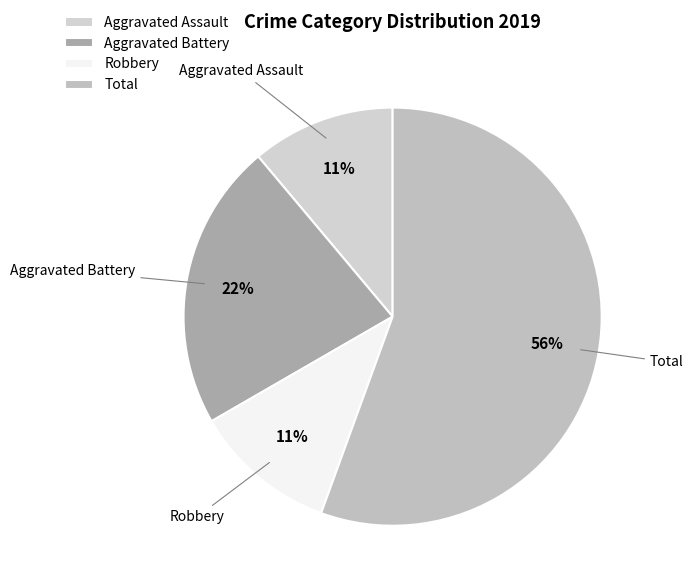

What percentage is the Aggravated Assault slice, to the nearest percent?

11%